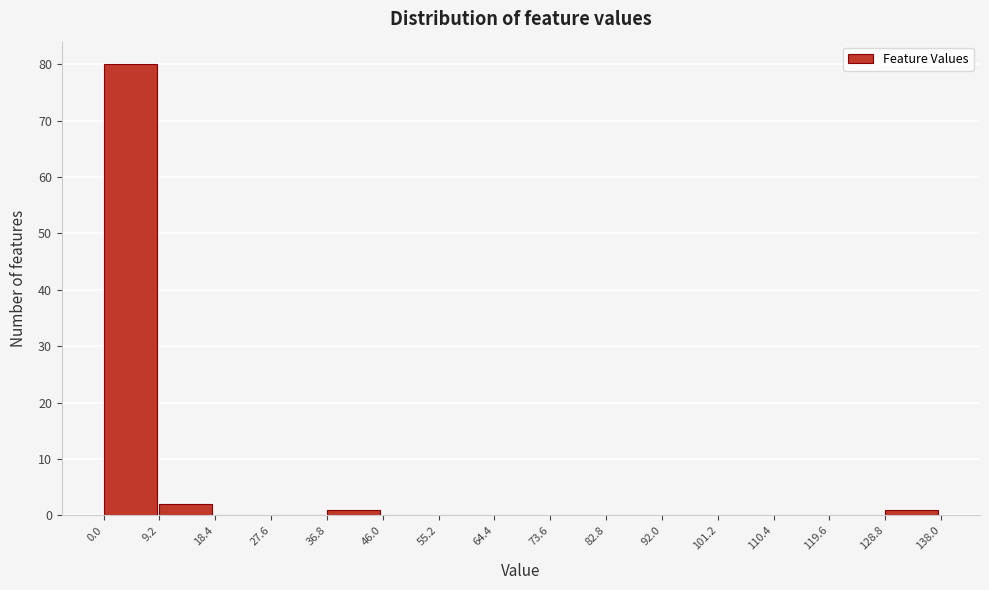

Reading left to right, list every bar in this chart as the range it spans on the x-axis followed by its height. The values are not printed on the chart, so give them approximately, as read against the axis.

0.0 to 9.2: 80
9.2 to 18.4: 2
18.4 to 27.6: 0
27.6 to 36.8: 0
36.8 to 46.0: 1
46.0 to 55.2: 0
55.2 to 64.4: 0
64.4 to 73.6: 0
73.6 to 82.8: 0
82.8 to 92.0: 0
92.0 to 101.2: 0
101.2 to 110.4: 0
110.4 to 119.6: 0
119.6 to 128.8: 0
128.8 to 138.0: 1